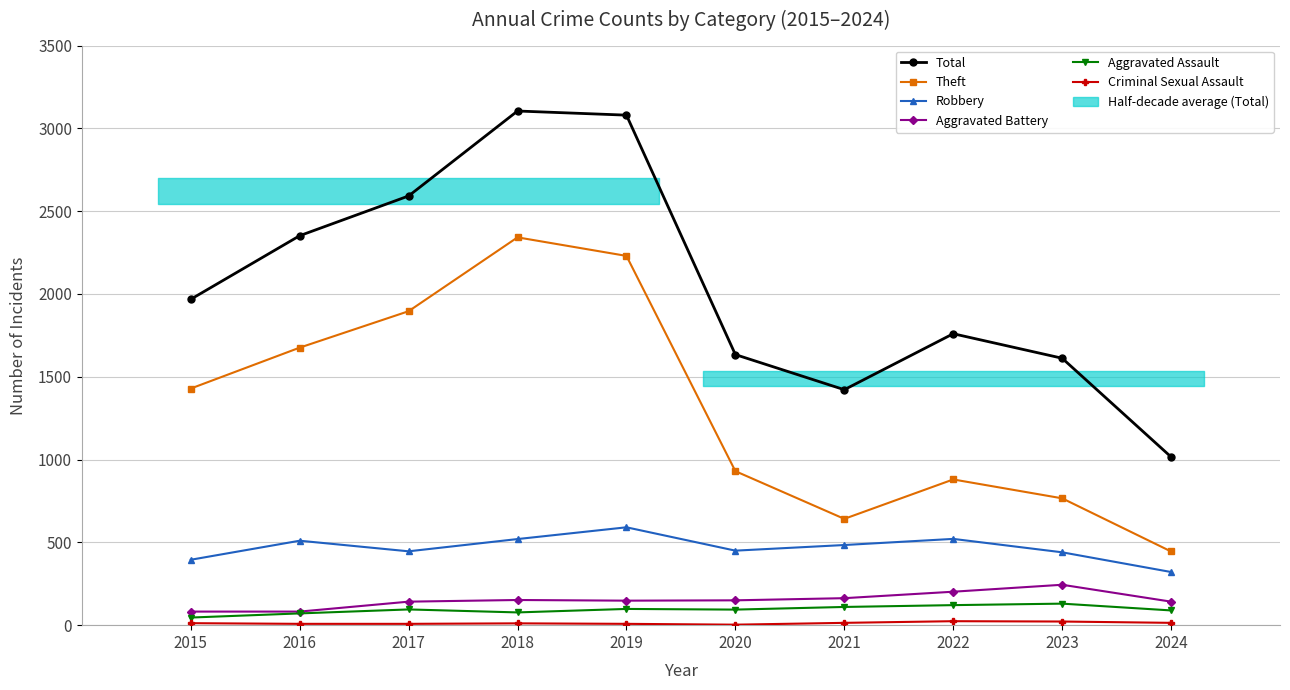

At which category is the sum across all series the highest?

2018